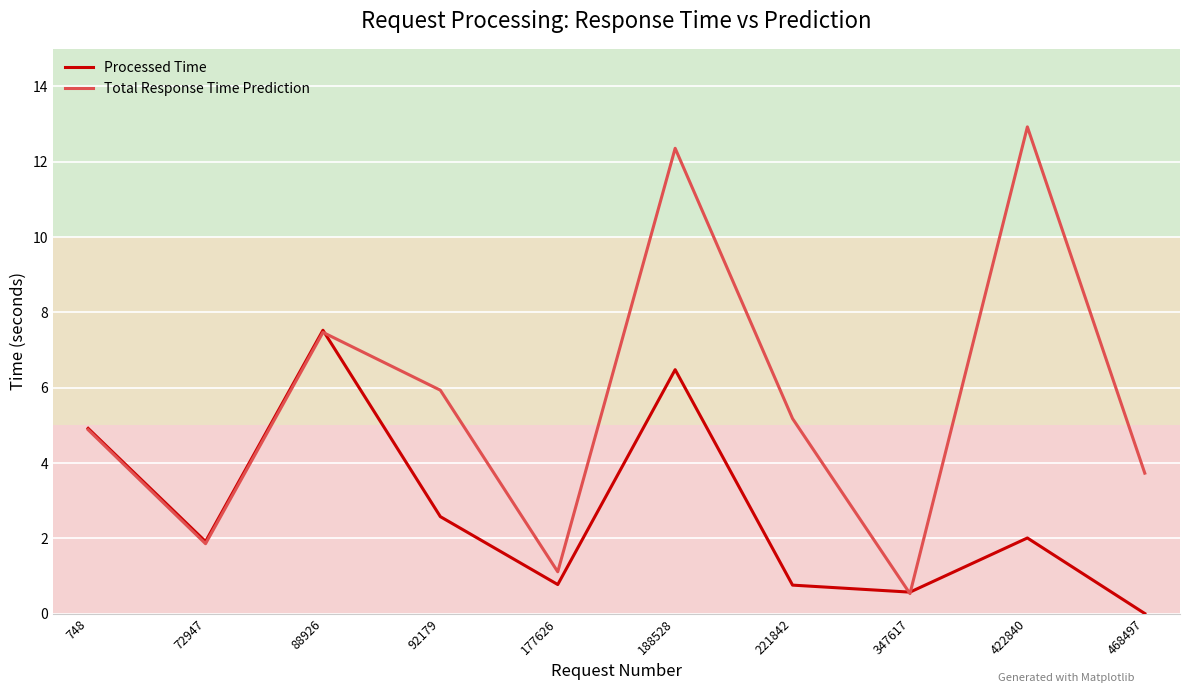

How many categories are shown in the chart?

10